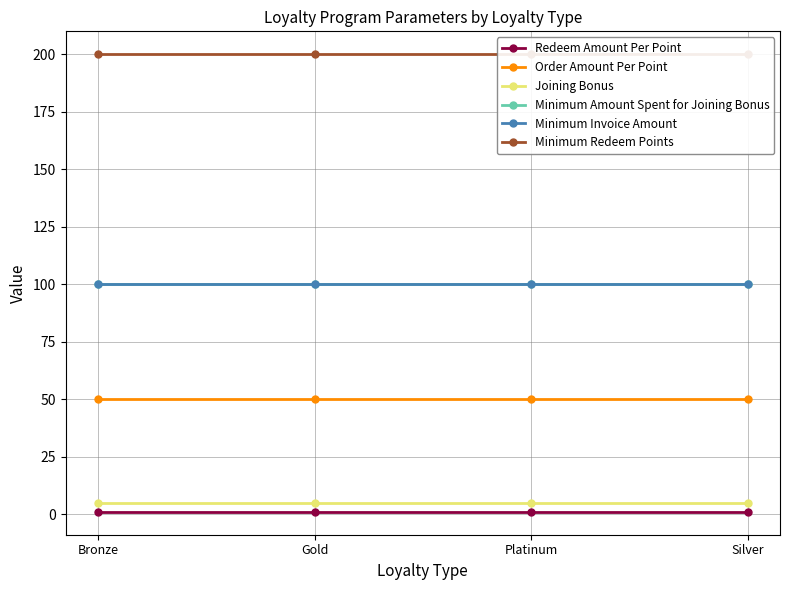

Reading right to left, extract all data points from this chart.

Redeem Amount Per Point: 1	1	1	1
Order Amount Per Point: 50	50	50	50
Joining Bonus: 5	5	5	5
Minimum Amount Spent for Joining Bonus: 100	100	100	100
Minimum Invoice Amount: 100	100	100	100
Minimum Redeem Points: 200	200	200	200